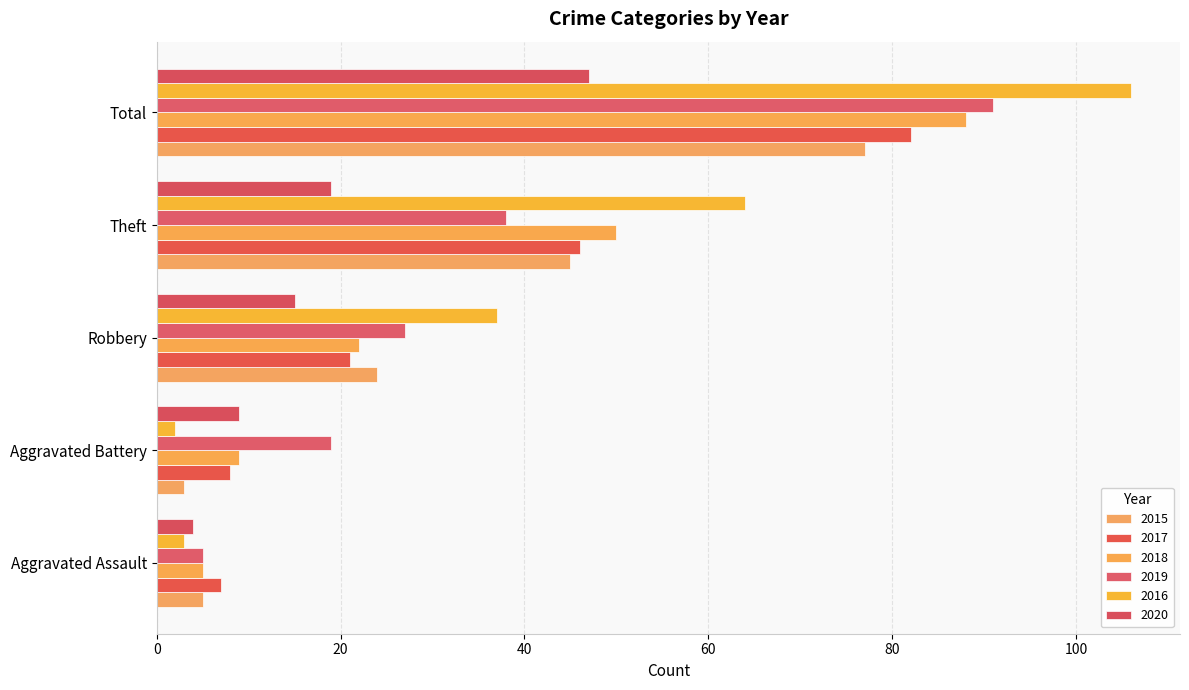

What is the smallest value displayed?

2